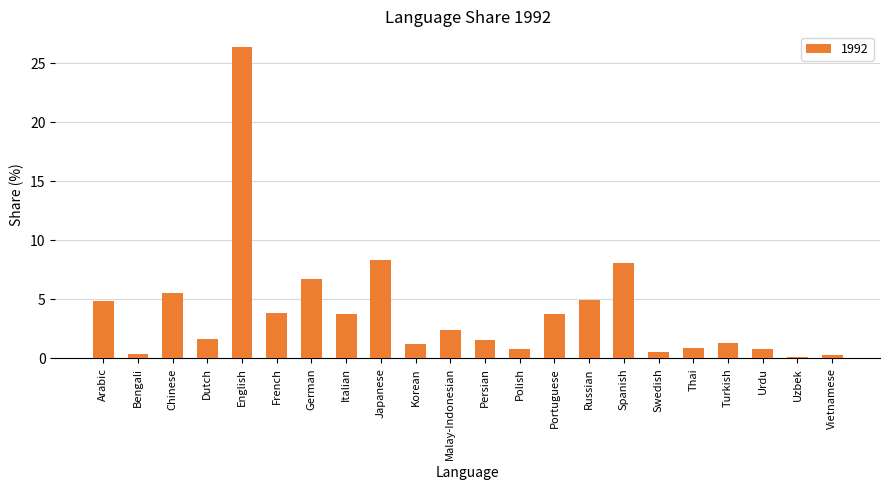

What value does the data have at Portuguese?

3.7